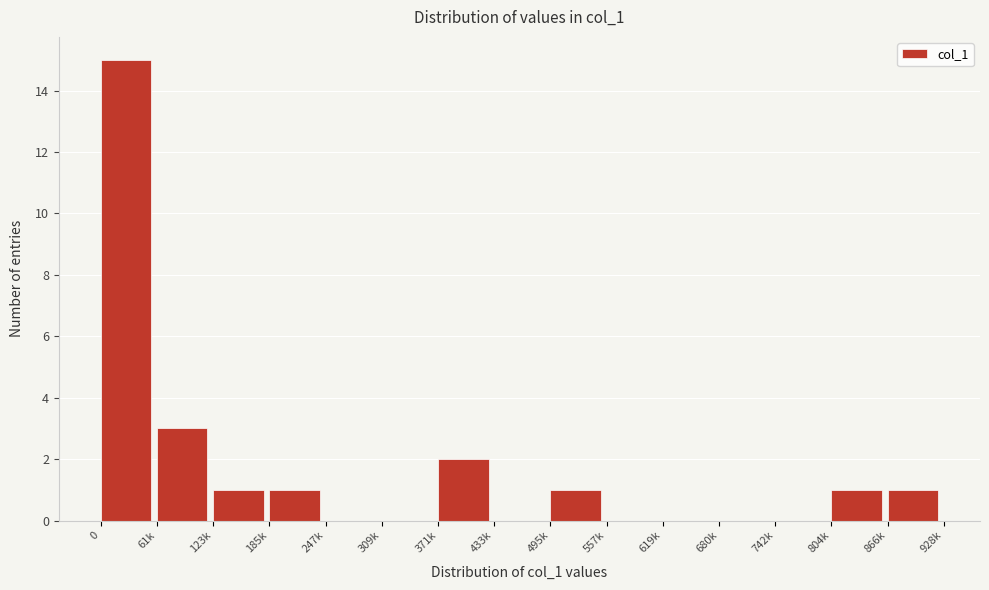

Reading left to right, what are all the values shown in this chart?

0=15	61k=3	123k=1	185k=1	247k=0	309k=0	371k=2	433k=0	495k=1	557k=0	619k=0	680k=0	742k=0	804k=1	866k=1